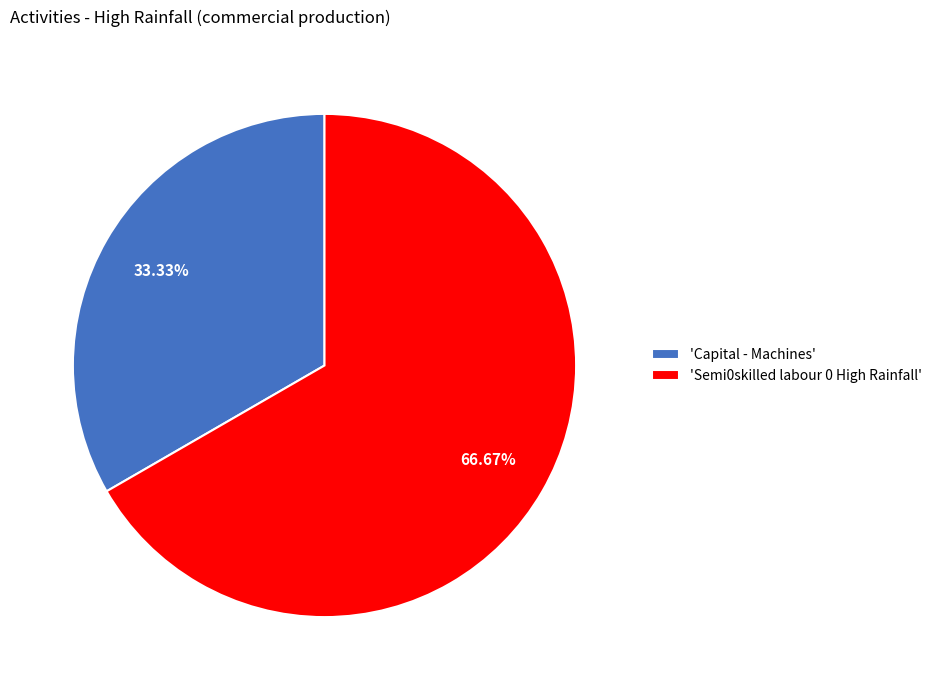

Does any single category account for the majority?

Yes